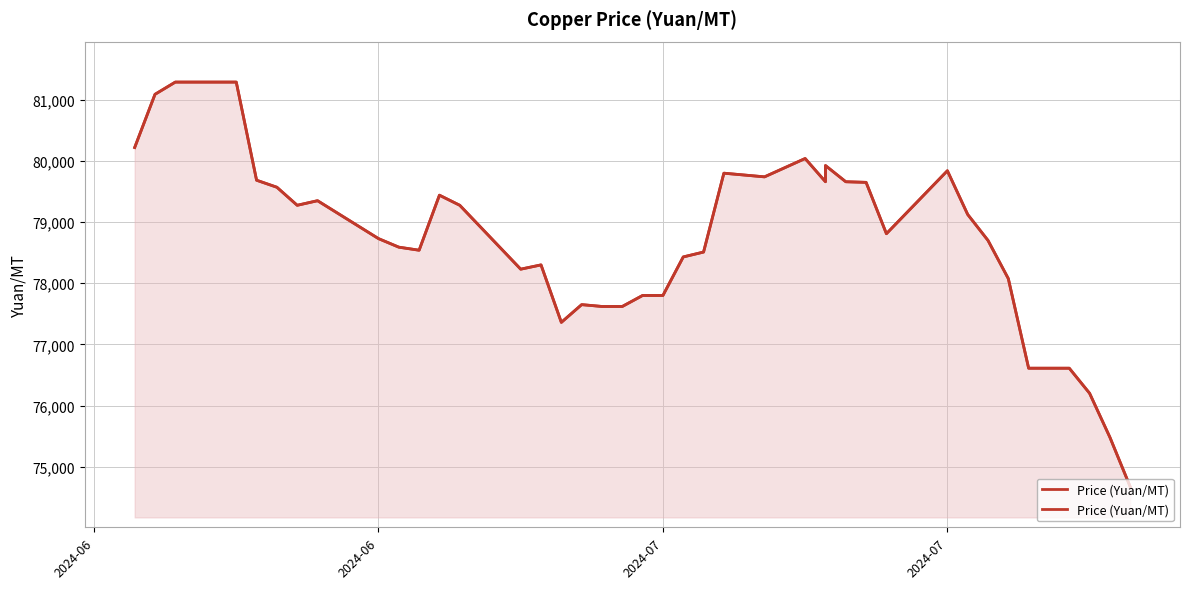

The chart shows a value of 124497 at 38. True or false?

False